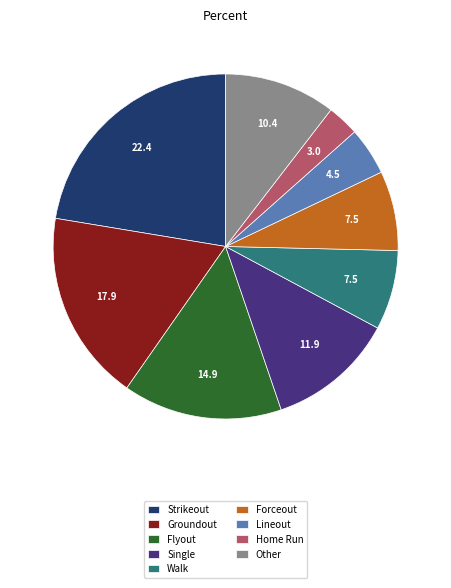

Approximately how many times larger is the value at Groundout compared to Walk?

2.4